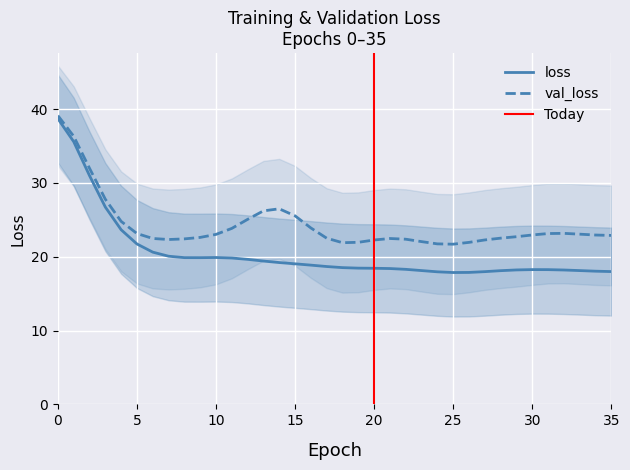

Between 33 and 28, which is larger?

28